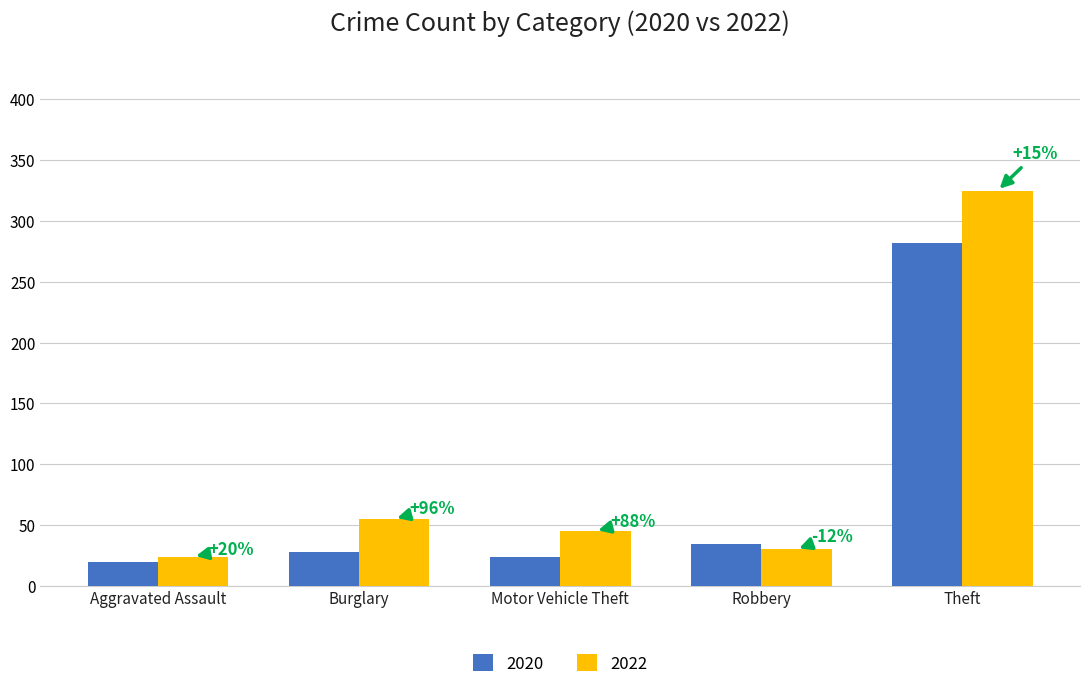

The 2022 series shows 13 at Motor Vehicle Theft. True or false?

False